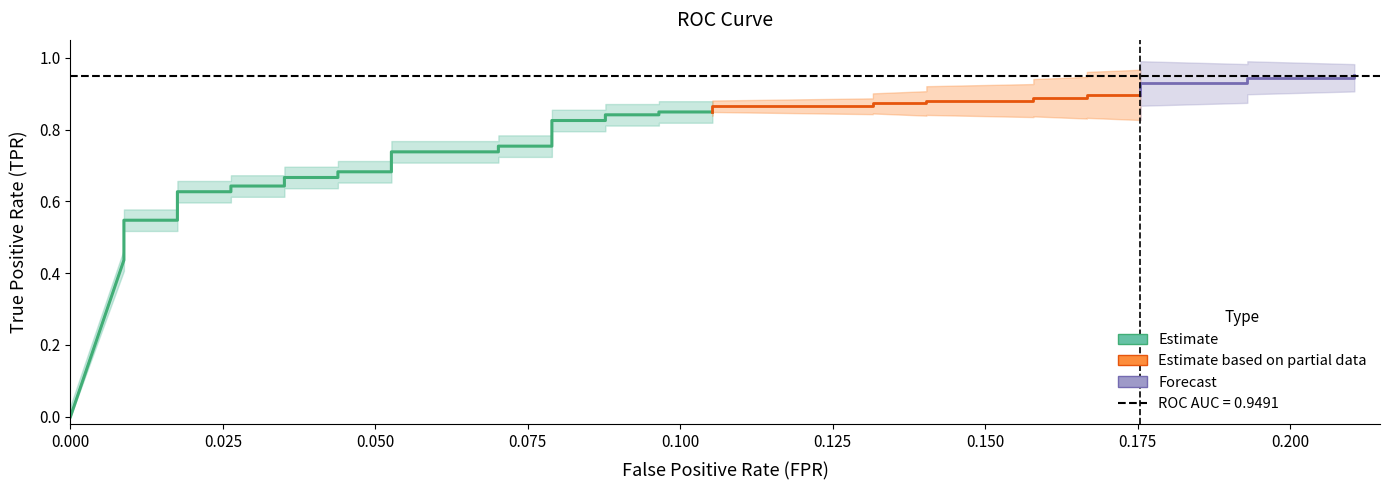

What is the spread (max minus min) of values at 22?

0.1